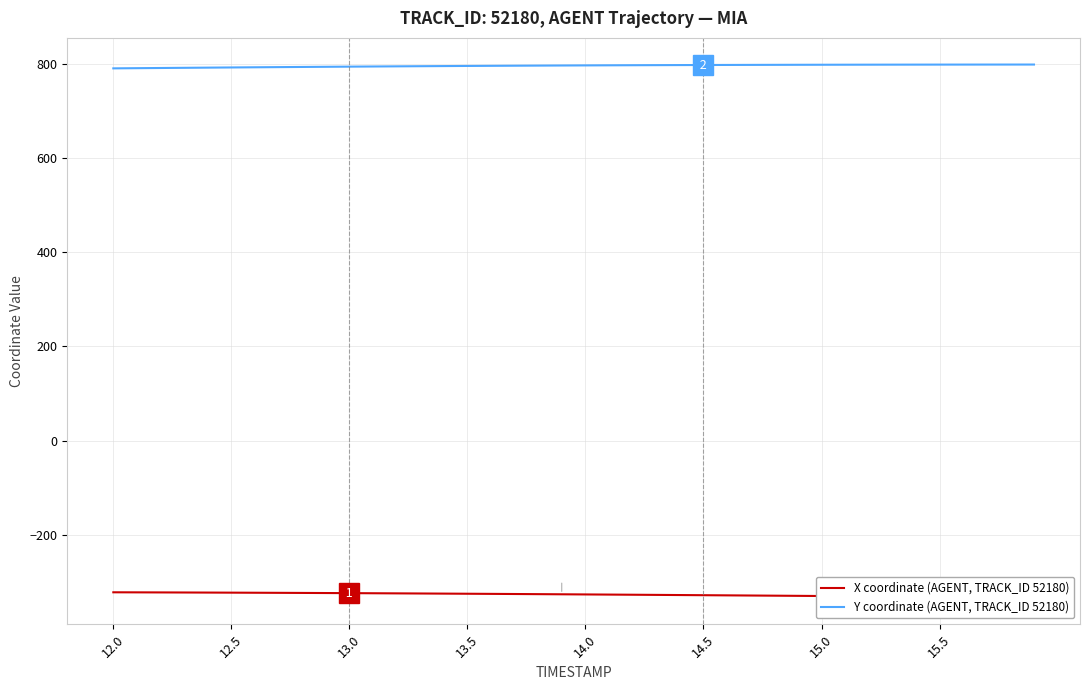

What are all the series names shown in the legend?

X coordinate (AGENT, TRACK_ID 52180), Y coordinate (AGENT, TRACK_ID 52180)